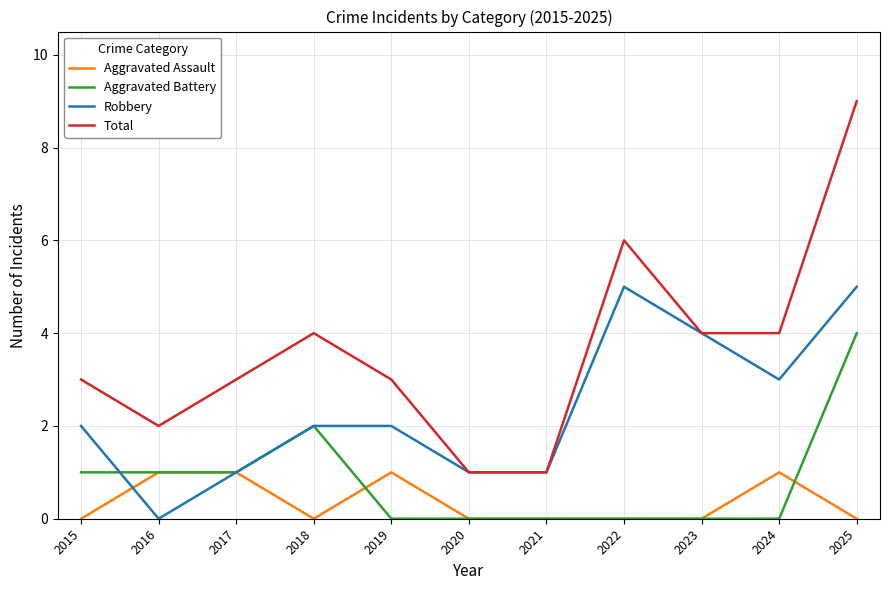

What is the difference between the maximum and minimum values in the Total series?

8